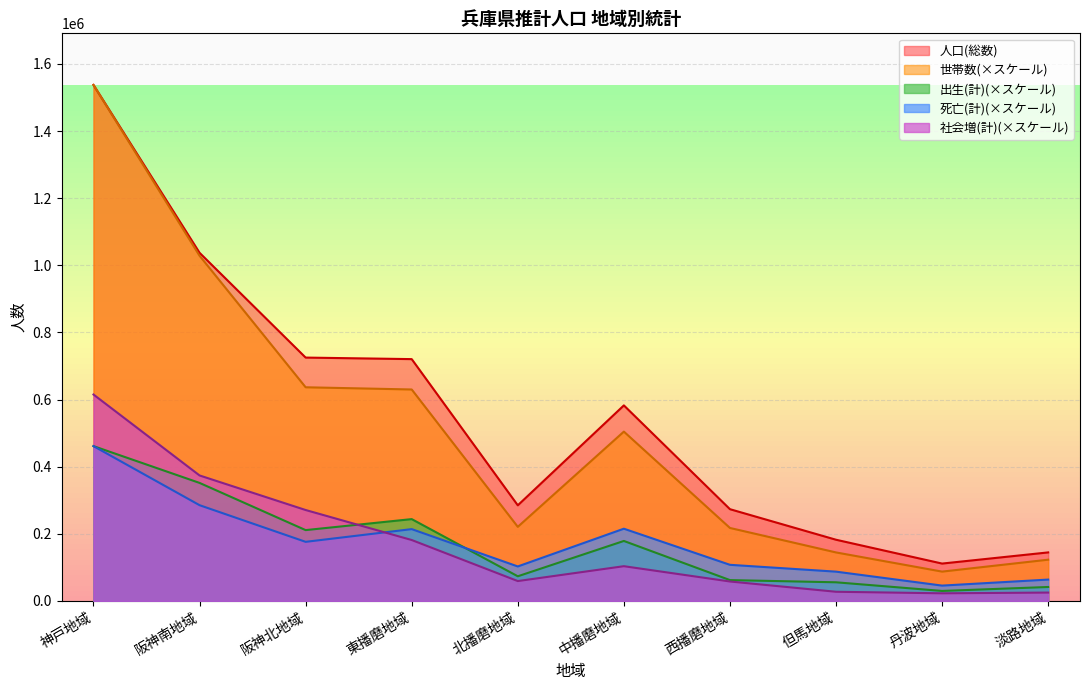

Which category has the highest value across all series?

神戸地域